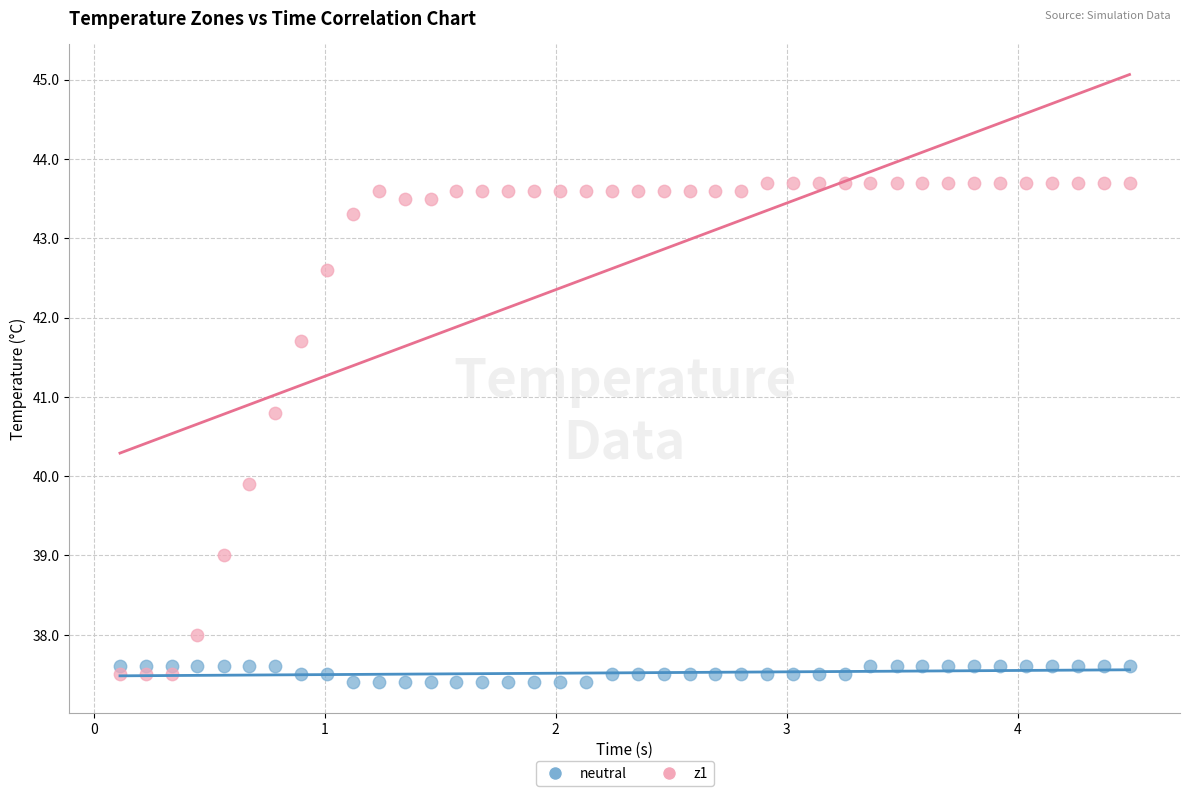

Which series has the largest Y range (max minus min)?

z1